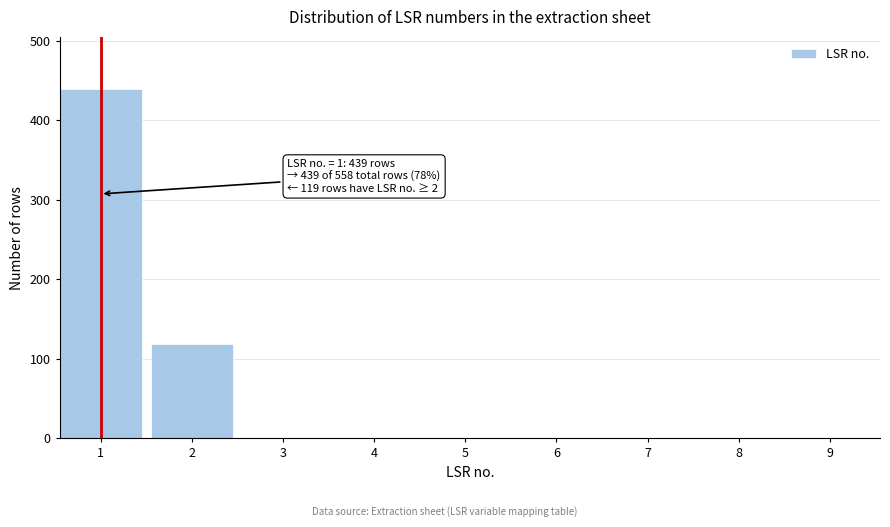

Reading left to right, extract all data points from this chart.

1=439	2=119	3=0	4=0	5=0	6=0	7=0	8=0	9=0